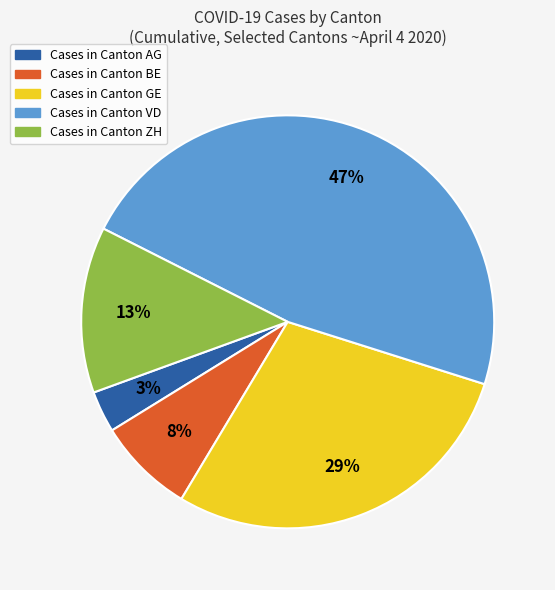

Is there a majority slice in this chart?

No